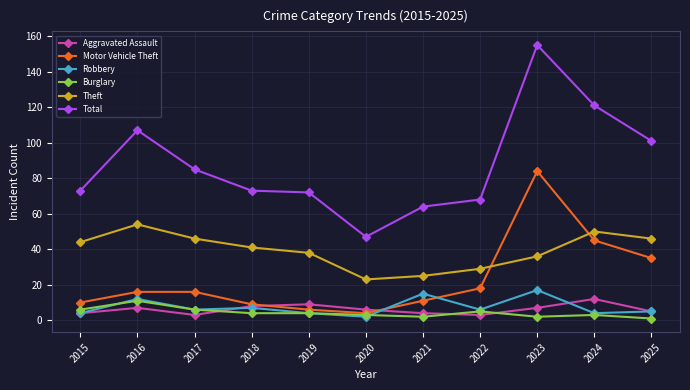

True or false: Robbery has more than 0 points higher than both neighbors.

True